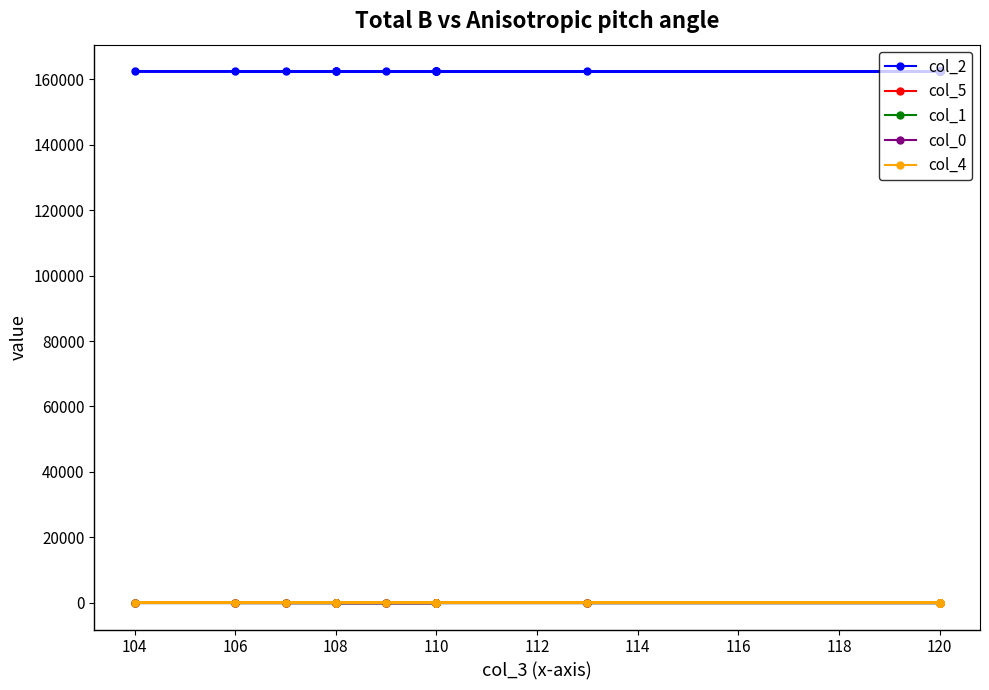

True or false: col_2 has more than 2 points higher than both neighbors.

False